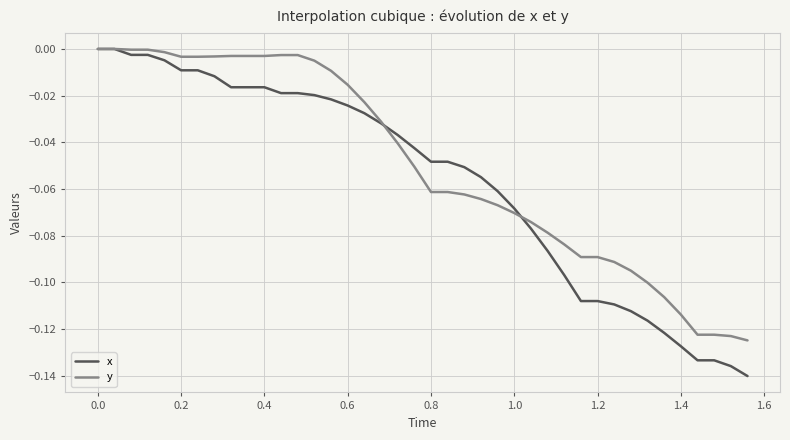

Which series has the largest total across all categories?

y